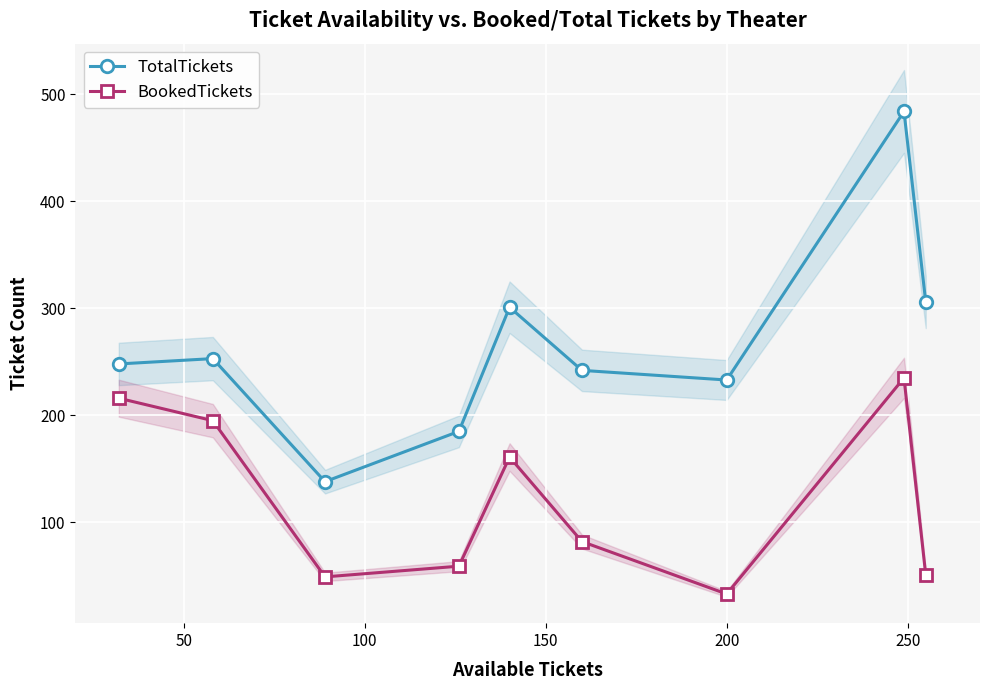

True or false: BookedTickets and TotalTickets intersect in this chart.

False